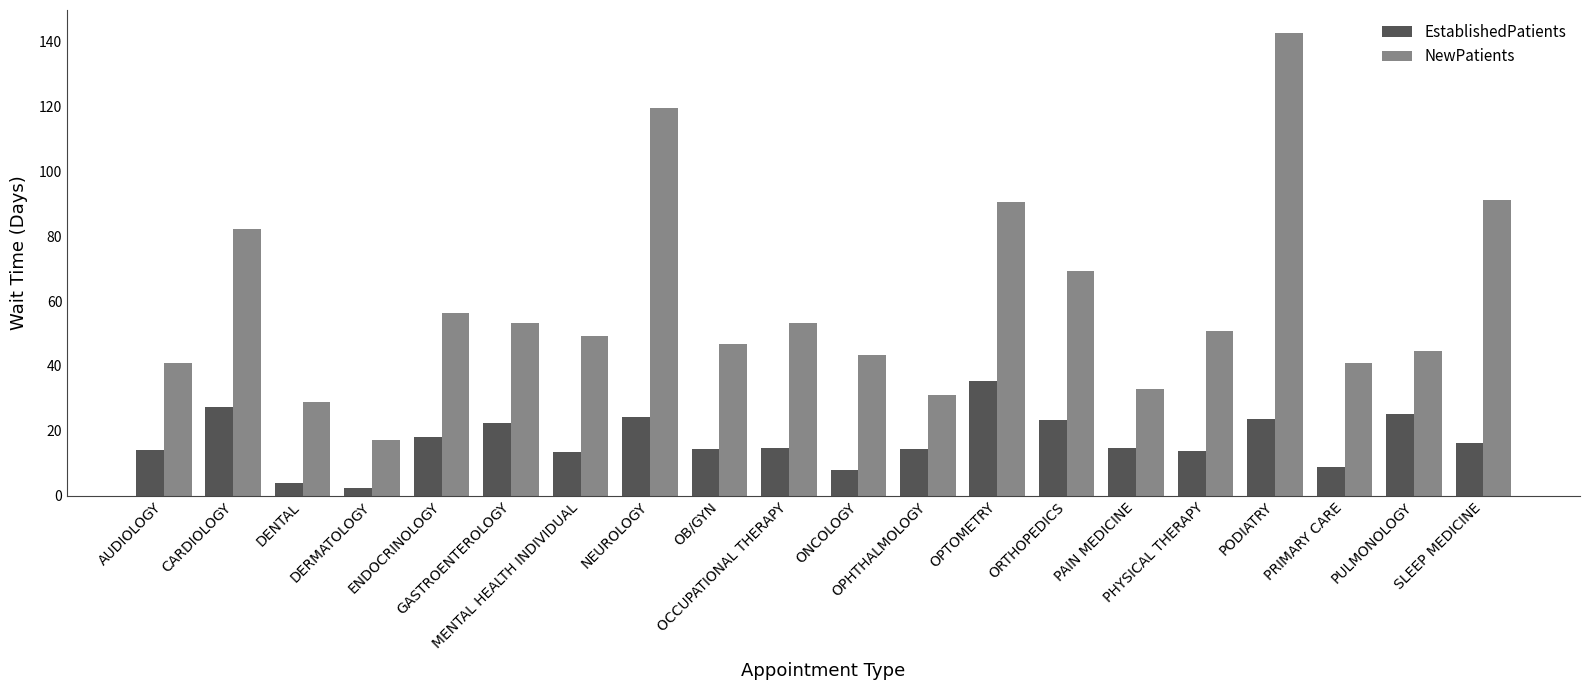

How many bars are there in total?

40